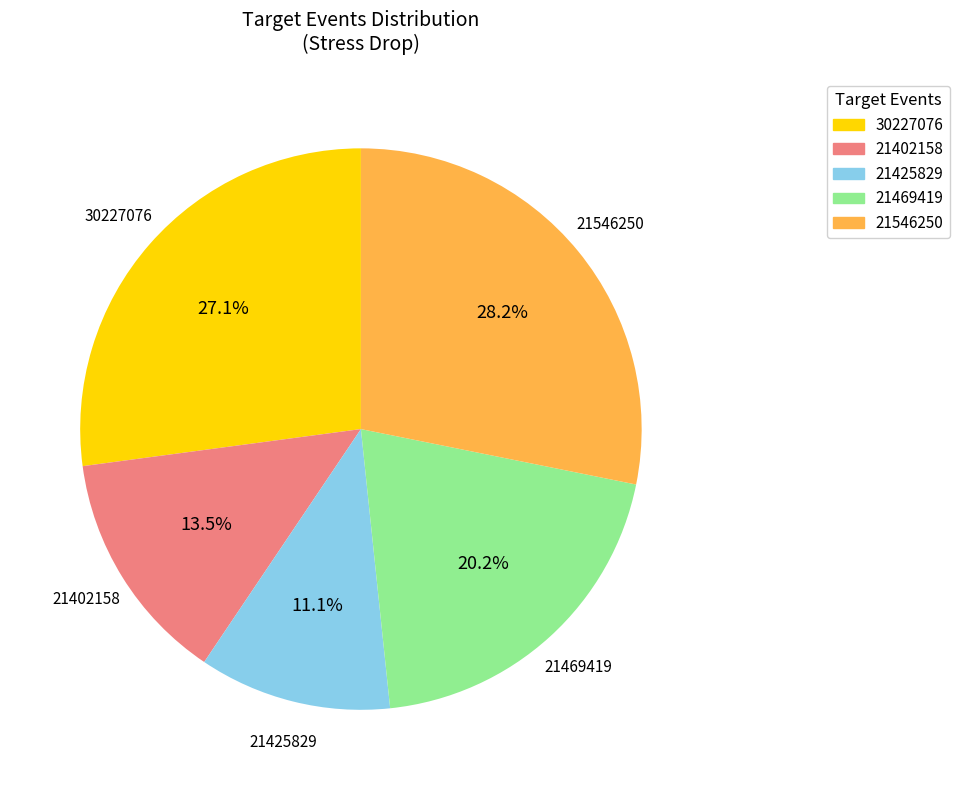

What portion of the pie excludes 30227076?

72.9%